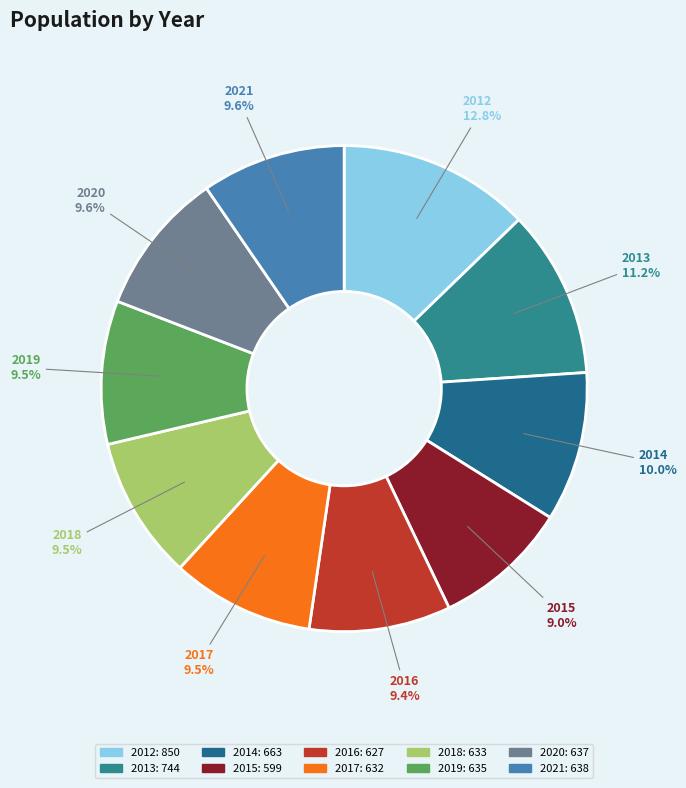

How many slices are in this pie chart?

10